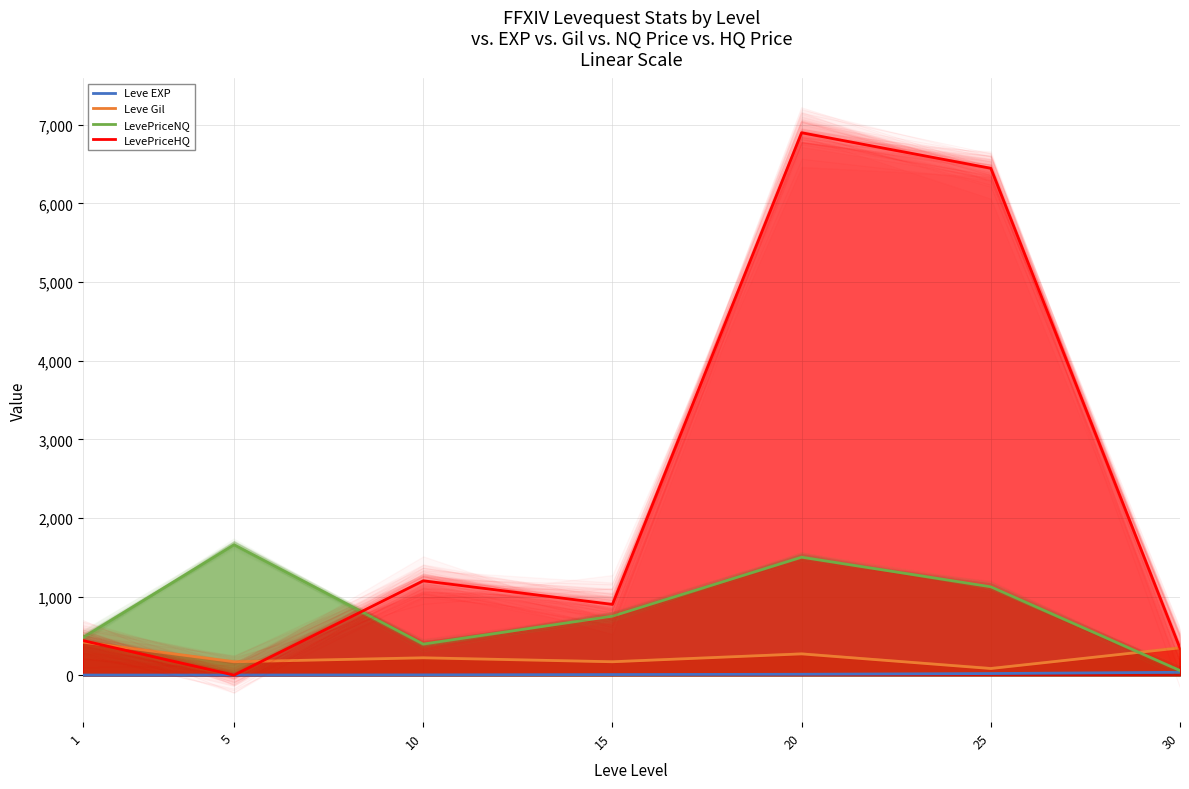

What is the difference between the maximum and minimum values in the Leve Gil series?

336